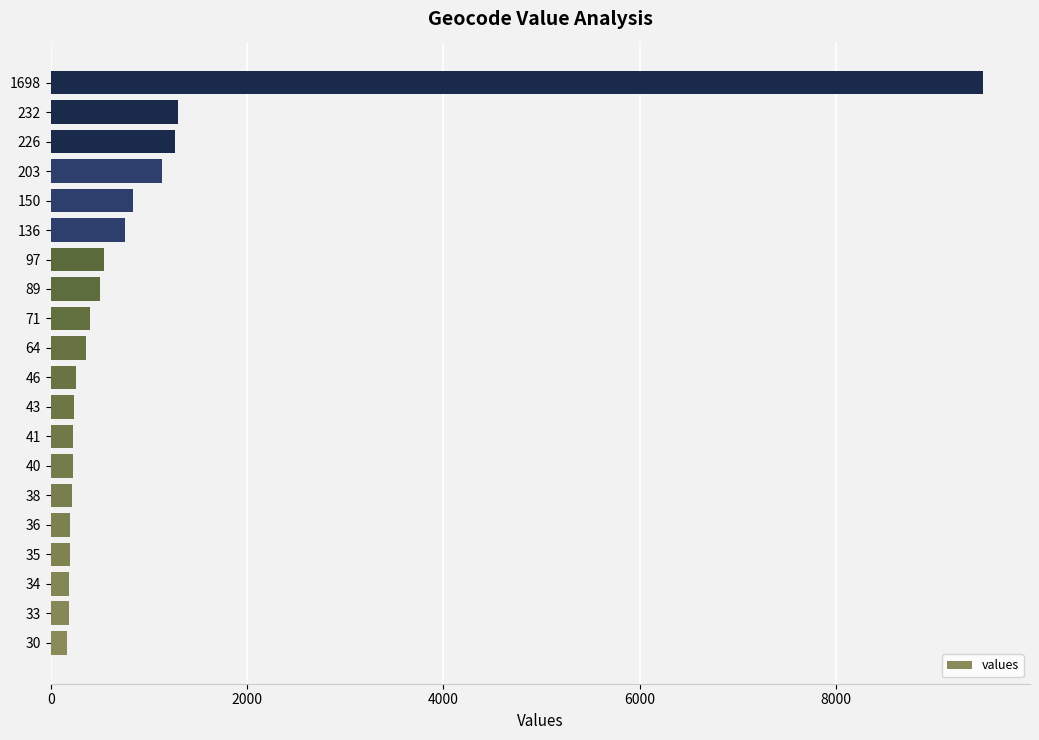

At which category does the chart reach its peak across all series?

1698